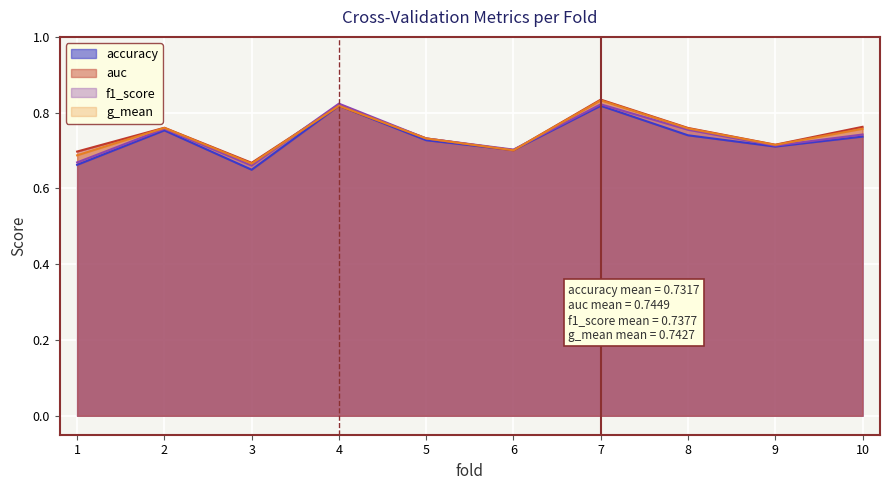

What is the value of the auc point at the 4th from the left?

0.8